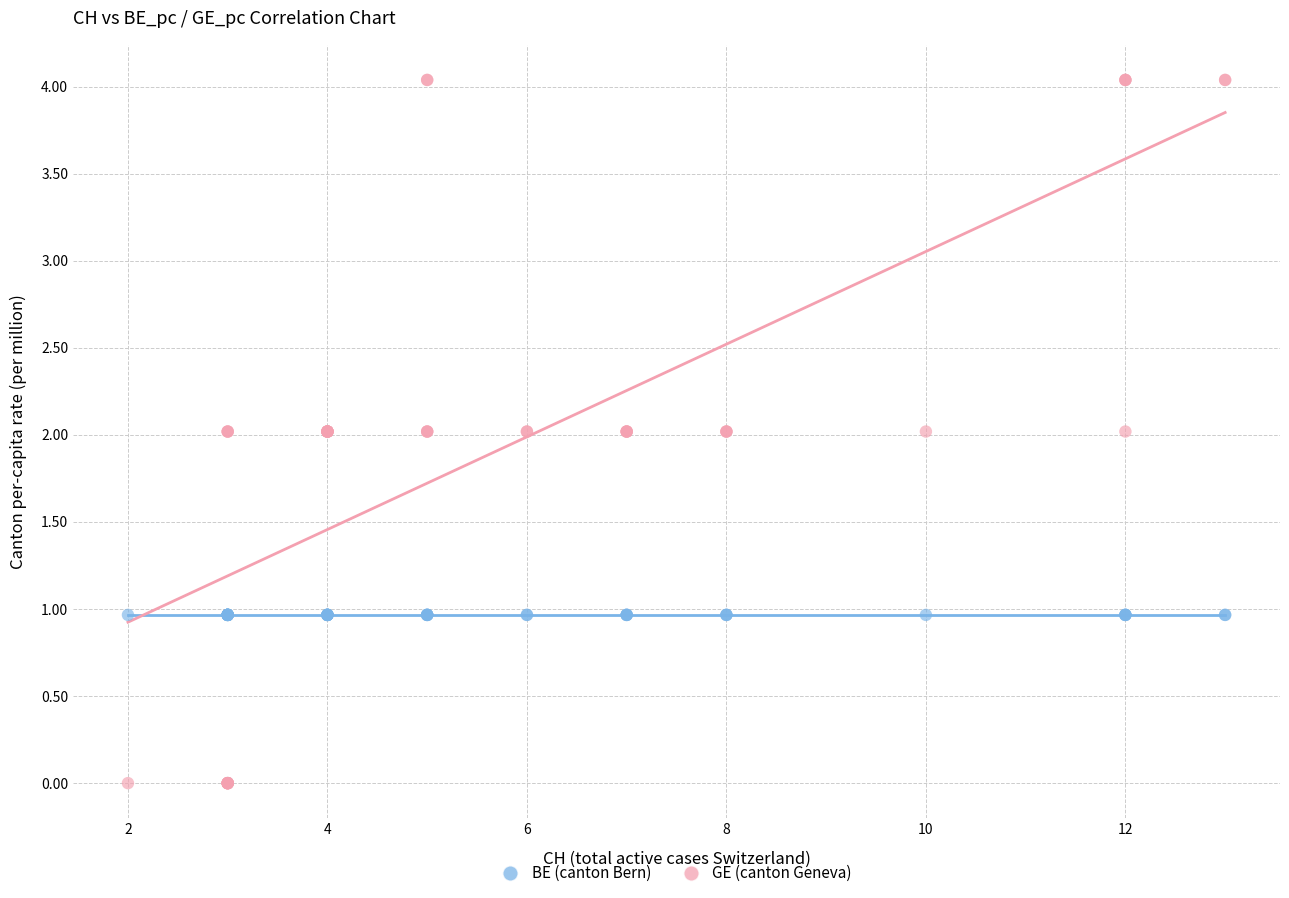

Which series reaches the minimum Y coordinate?

GE (canton Geneva)